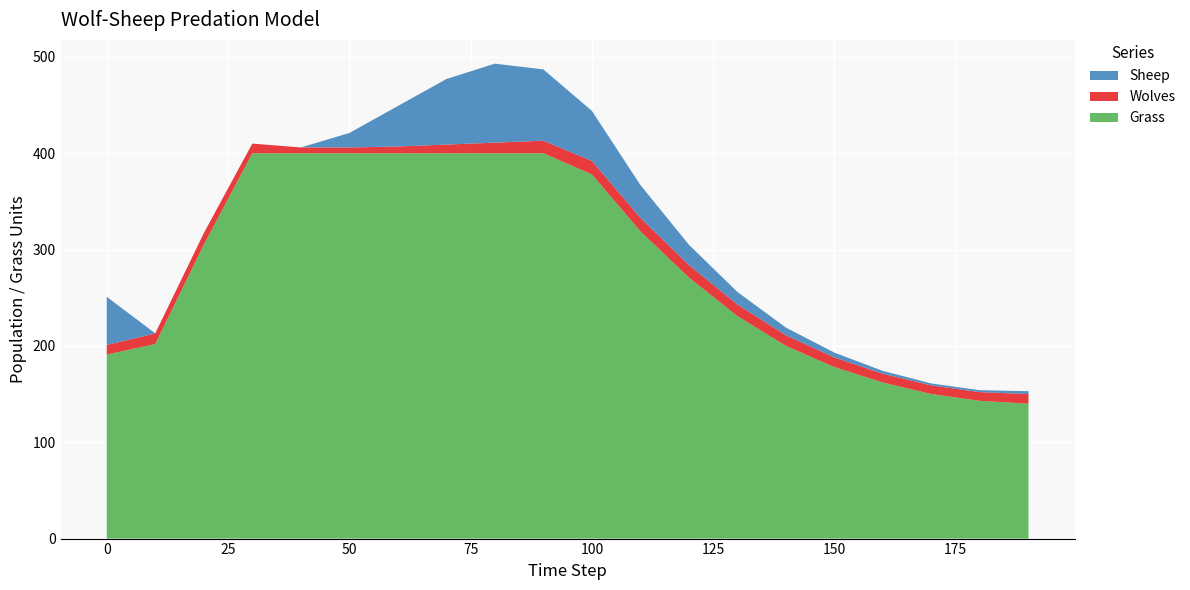

What is the maximum value for Grass?

400